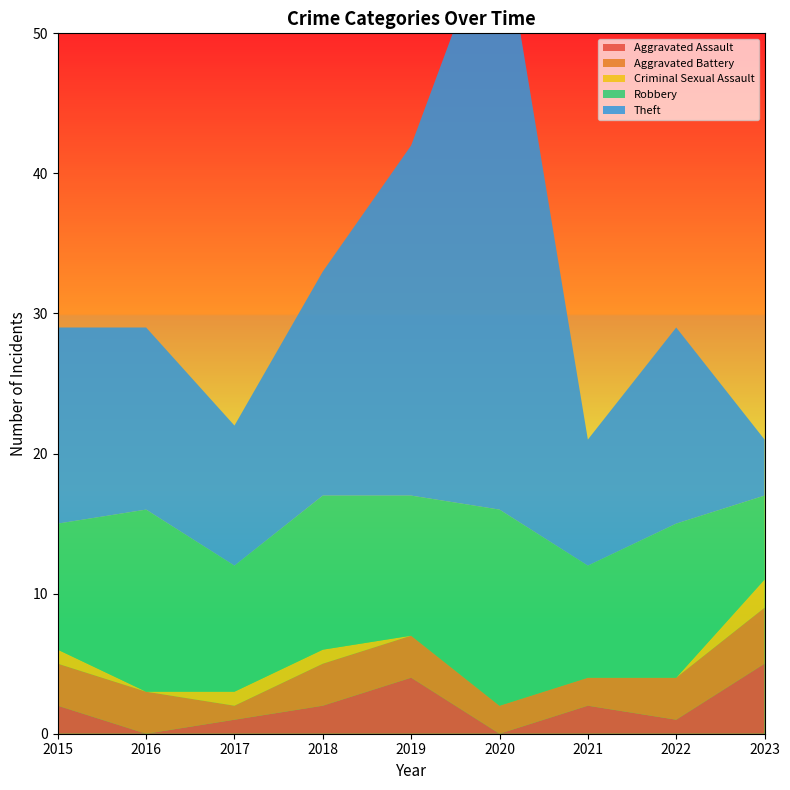

Reading right to left, what are all the values shown in this chart?

Aggravated Assault: 2023=5	2022=1	2021=2	2020=0	2019=4	2018=2	2017=1	2016=0	2015=2
Aggravated Battery: 2023=4	2022=3	2021=2	2020=2	2019=3	2018=3	2017=1	2016=3	2015=3
Criminal Sexual Assault: 2023=2	2022=0	2021=0	2020=0	2019=0	2018=1	2017=1	2016=0	2015=1
Robbery: 2023=6	2022=11	2021=8	2020=14	2019=10	2018=11	2017=9	2016=13	2015=9
Theft: 2023=4	2022=14	2021=9	2020=43	2019=25	2018=16	2017=10	2016=13	2015=14